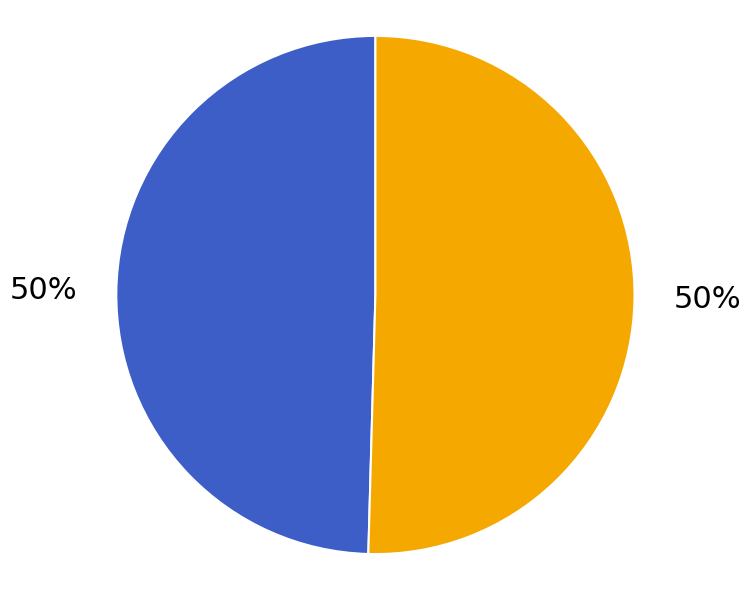

To the nearest percent, what is the average slice percentage?

50%